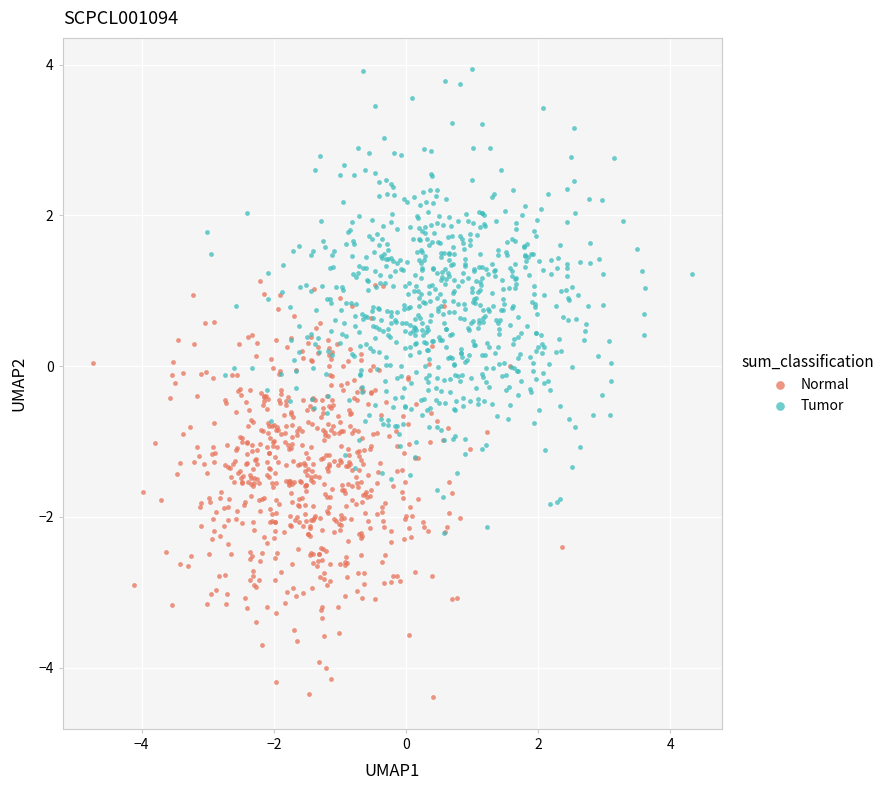

Which series has the largest Y range (max minus min)?

Tumor